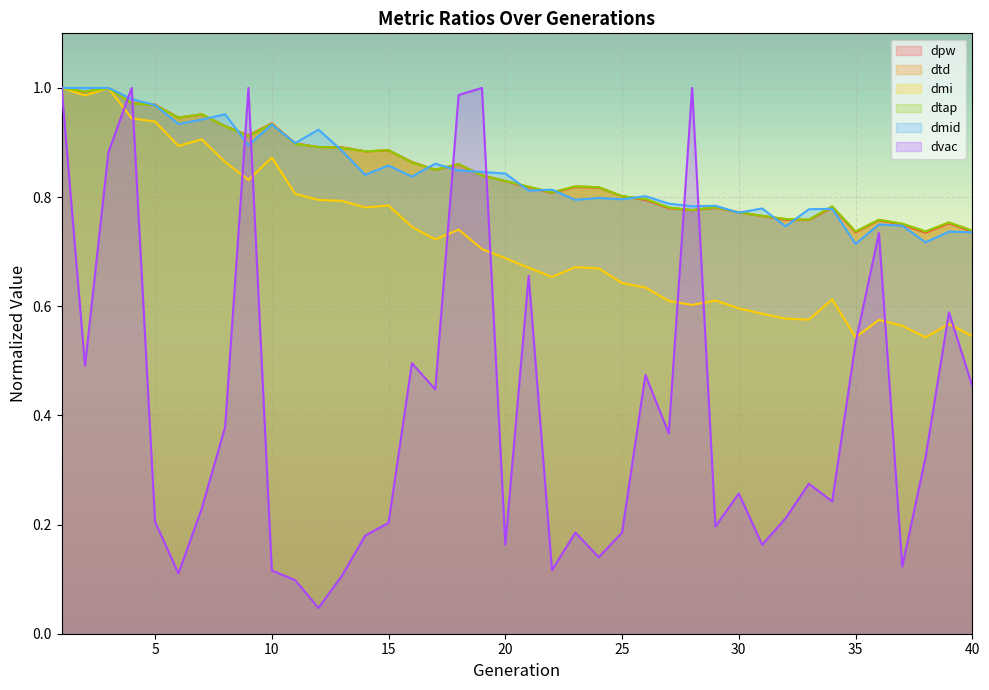

Between which two adjacent categories do dmid and dtap first intersect?

4 and 5